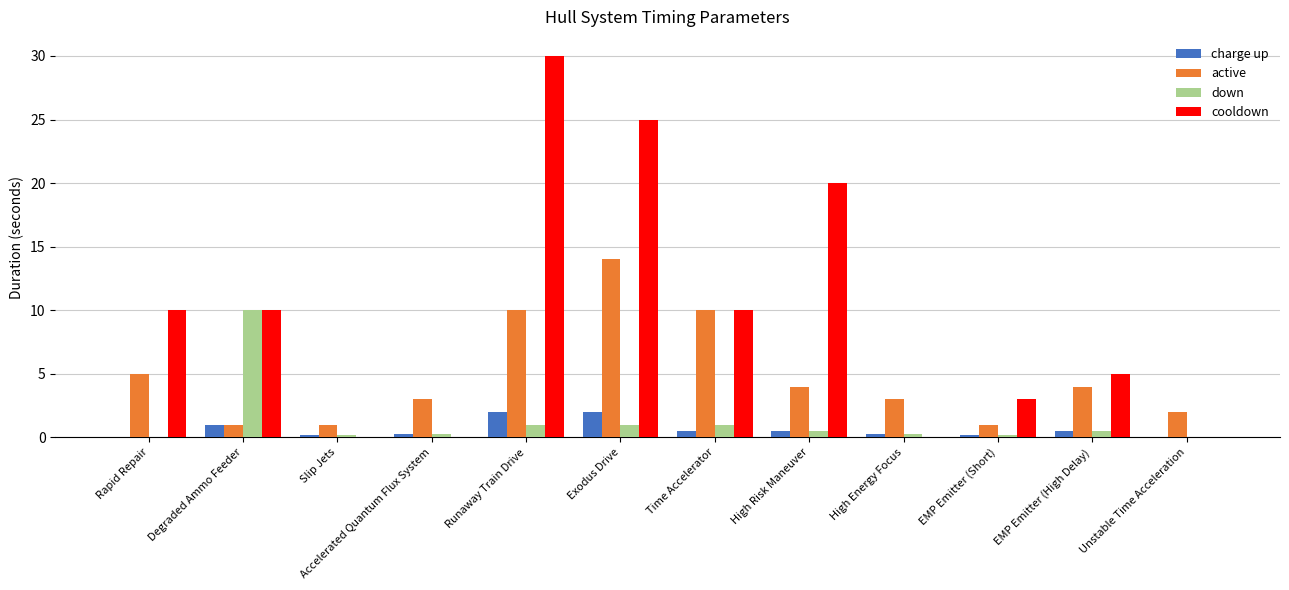

What is the sum of all charge up values?

7.5